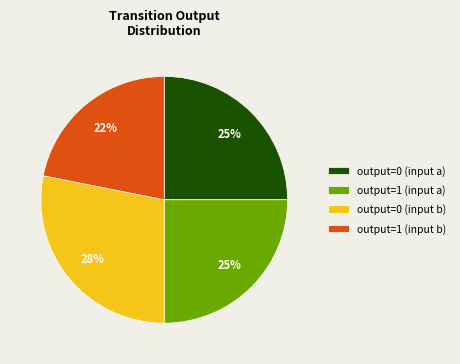

Between output=0 (input b) and output=1 (input b), which is larger?

output=0 (input b)